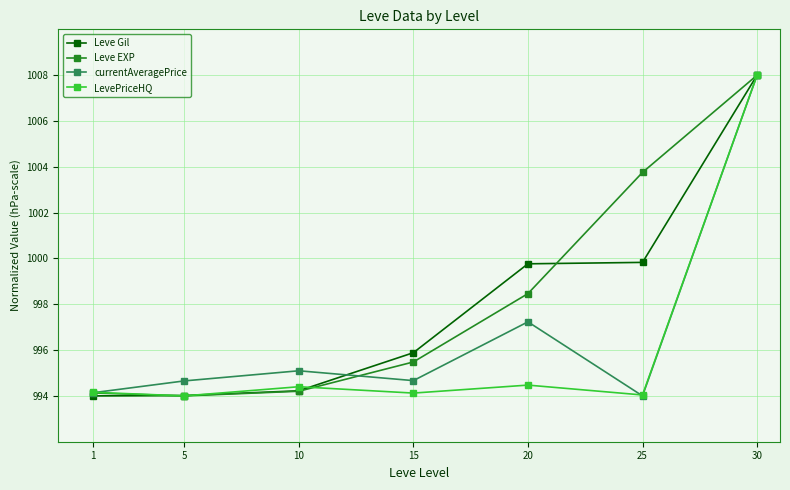

How many distinct data groups are displayed?

4